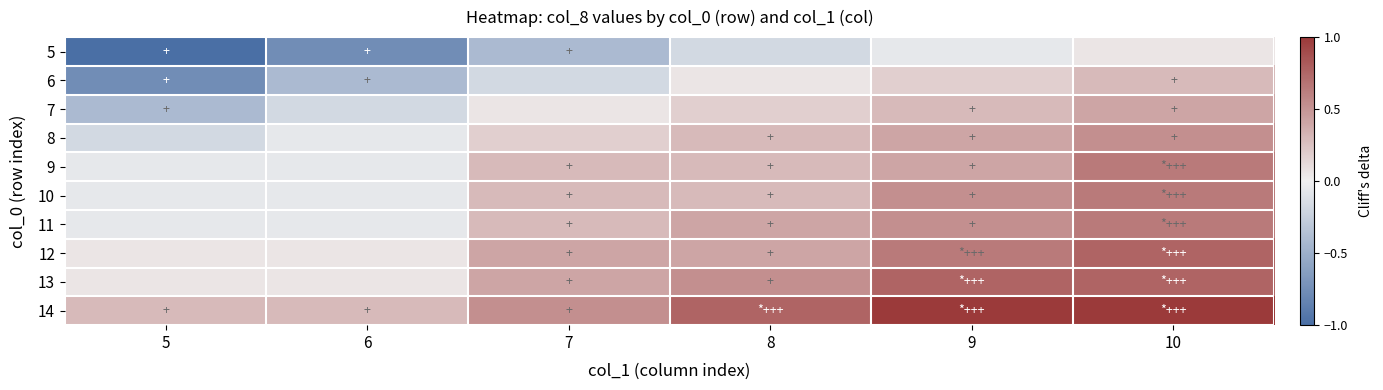

Reading right to left, list all the values displayed in this chart.

5: 10=0.1	9=-0.1	8=-0.2	7=-0.4	6=-0.8	5=-1.0
6: 10=0.3	9=0.2	8=0.1	7=-0.2	6=-0.4	5=-0.8
7: 10=0.4	9=0.3	8=0.2	7=0.1	6=-0.2	5=-0.4
8: 10=0.5	9=0.4	8=0.3	7=0.2	6=-0.1	5=-0.2
9: 10=0.6	9=0.4	8=0.3	7=0.3	6=-0.1	5=-0.1
10: 10=0.6	9=0.5	8=0.3	7=0.3	6=-0.1	5=-0.1
11: 10=0.6	9=0.5	8=0.4	7=0.3	6=-0.1	5=-0.1
12: 10=0.8	9=0.6	8=0.4	7=0.4	6=0.1	5=0.1
13: 10=0.8	9=0.8	8=0.5	7=0.4	6=0.1	5=0.1
14: 10=1.0	9=1.0	8=0.8	7=0.5	6=0.3	5=0.3